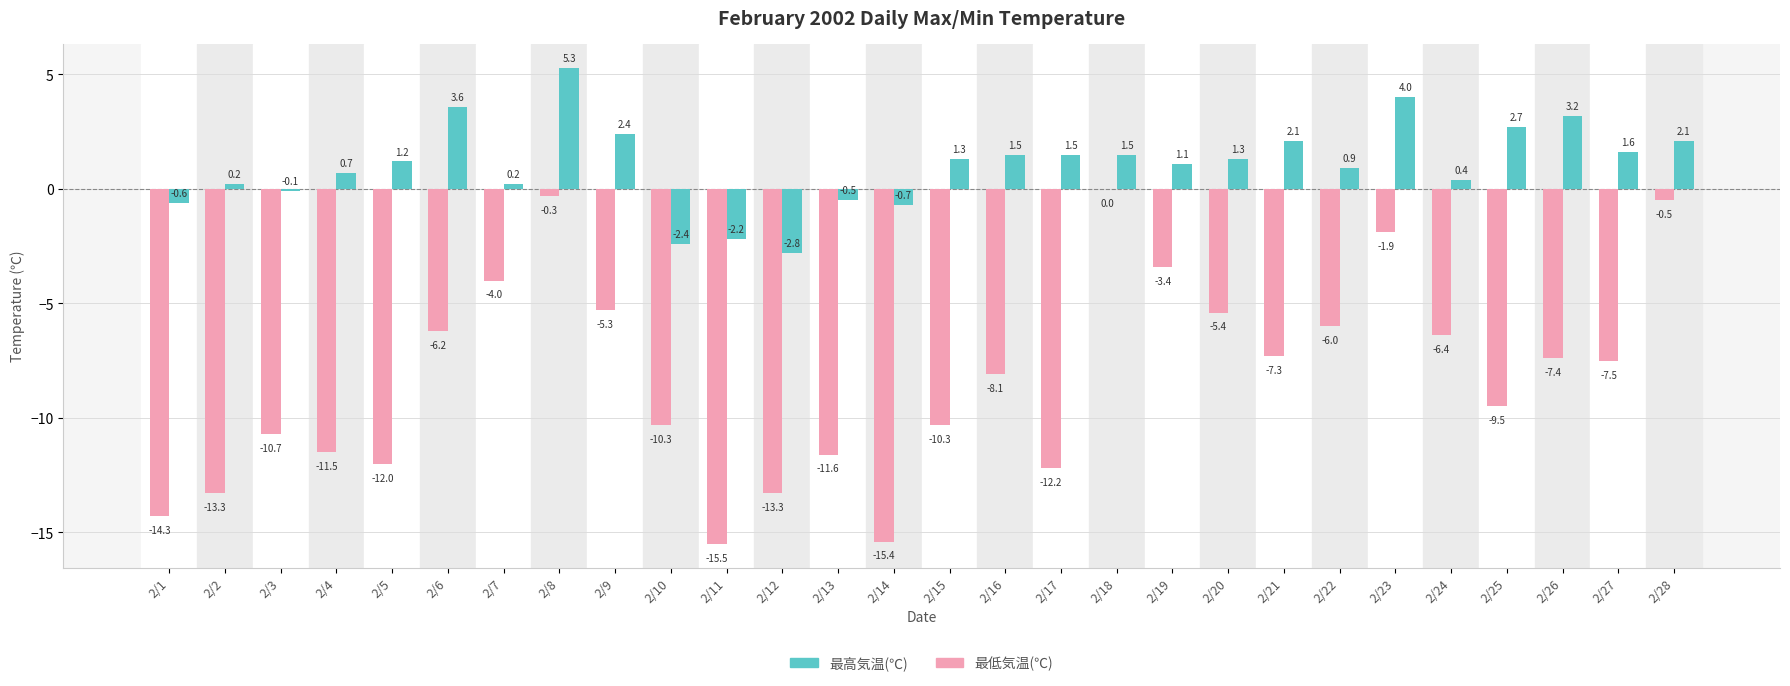

What is the spread (max minus min) of values at 2/22?

6.9